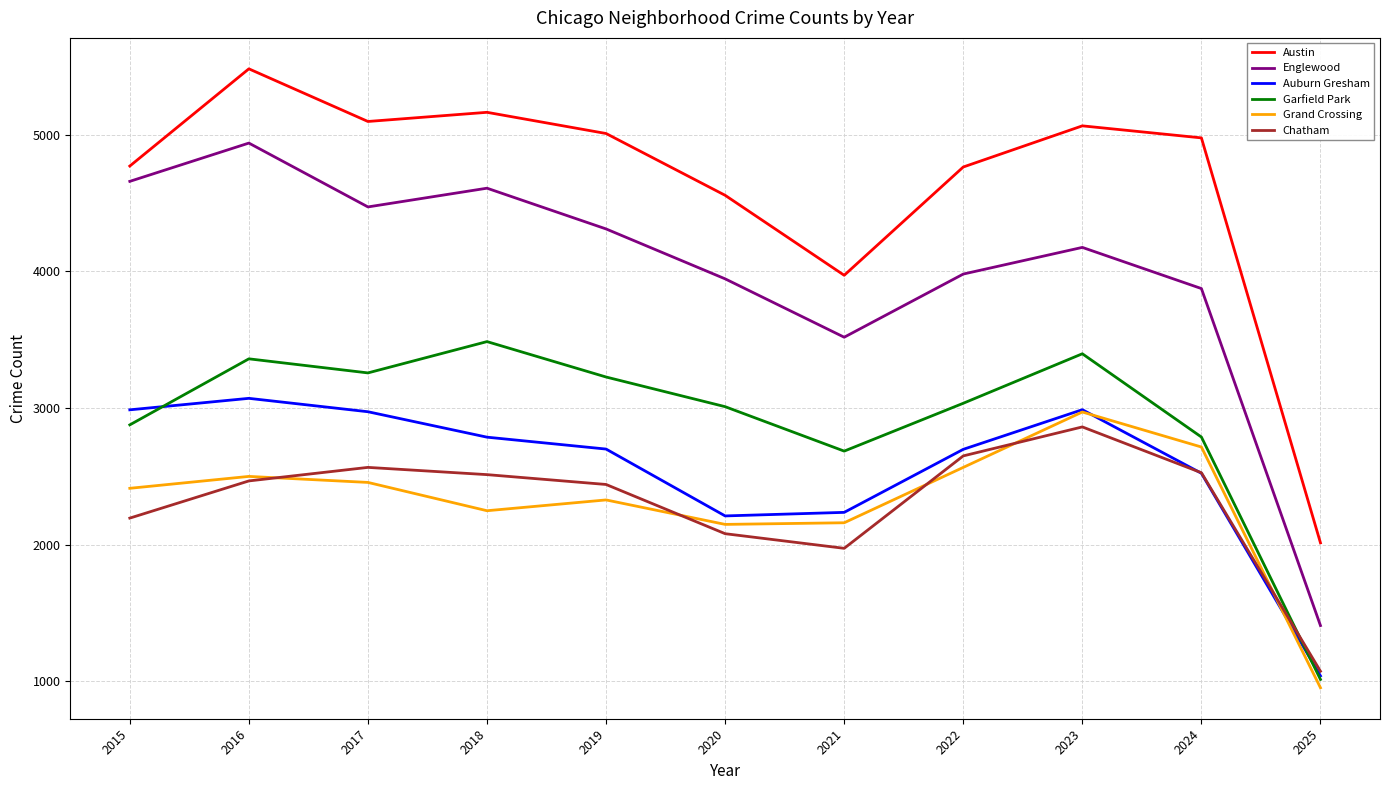

Which category has the highest value in the Garfield Park series?

2018